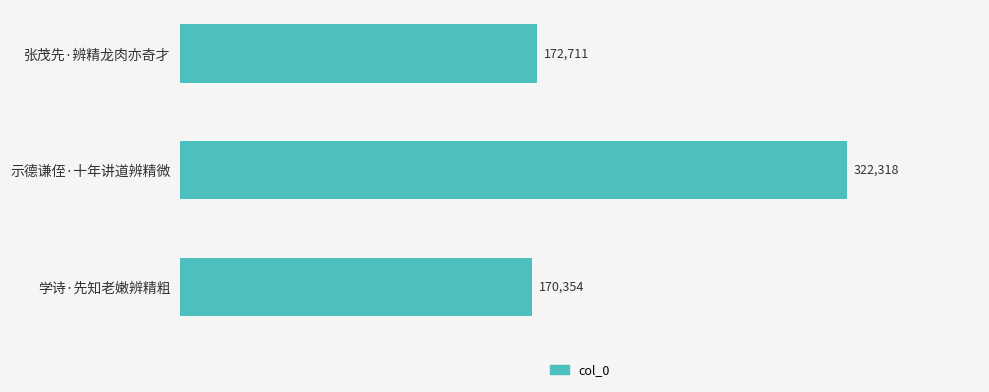

The chart shows a value of 322318 at 示德谦侄·十年讲道辨精微. True or false?

True